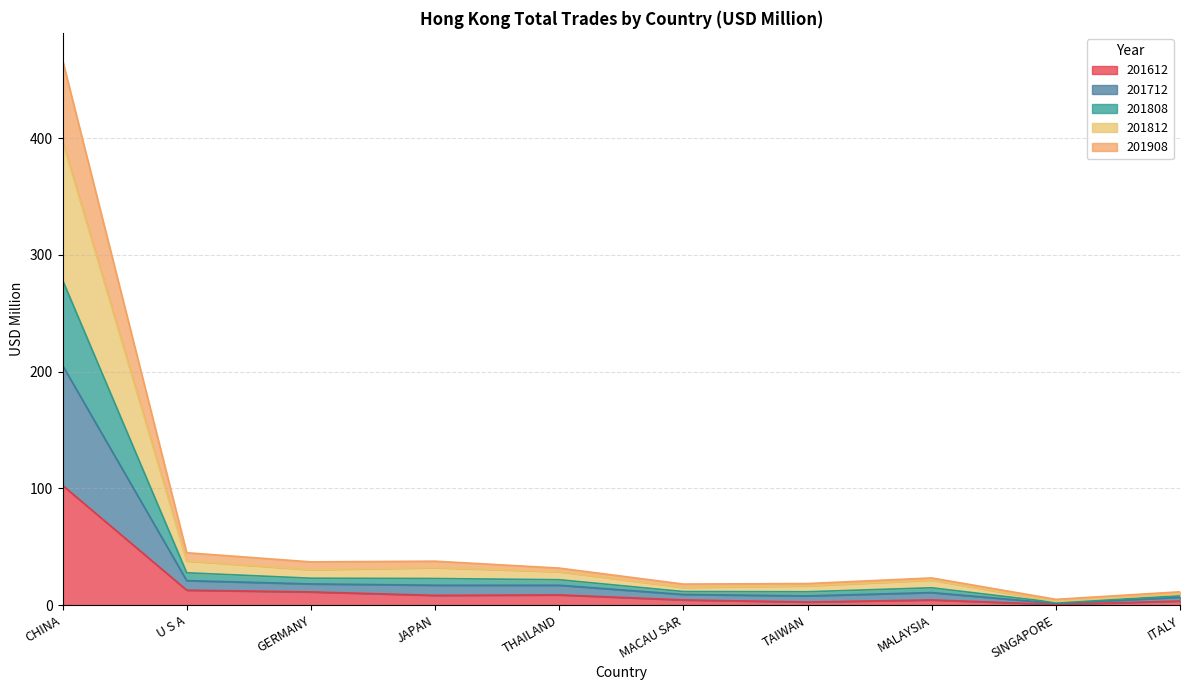

How many data points in 201808 are above 21?

5